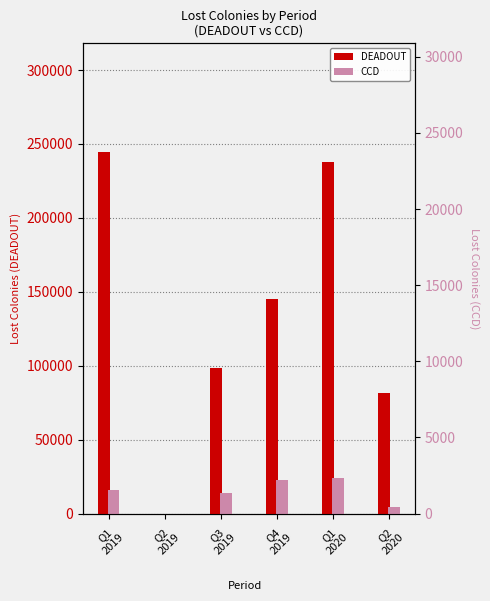

What is the average value of the DEADOUT series?

134568